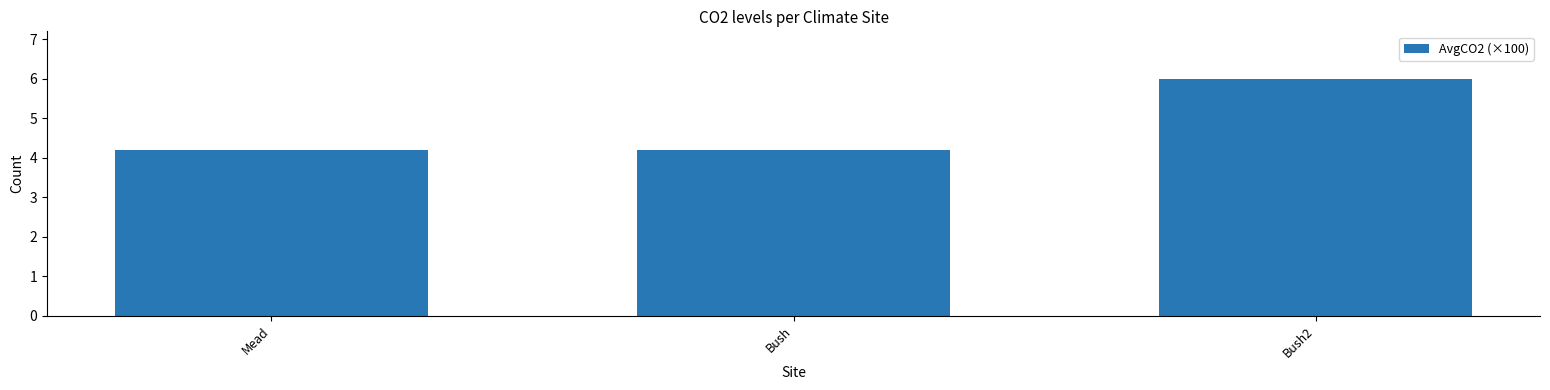

What is the approximate value at Mead?

4.2